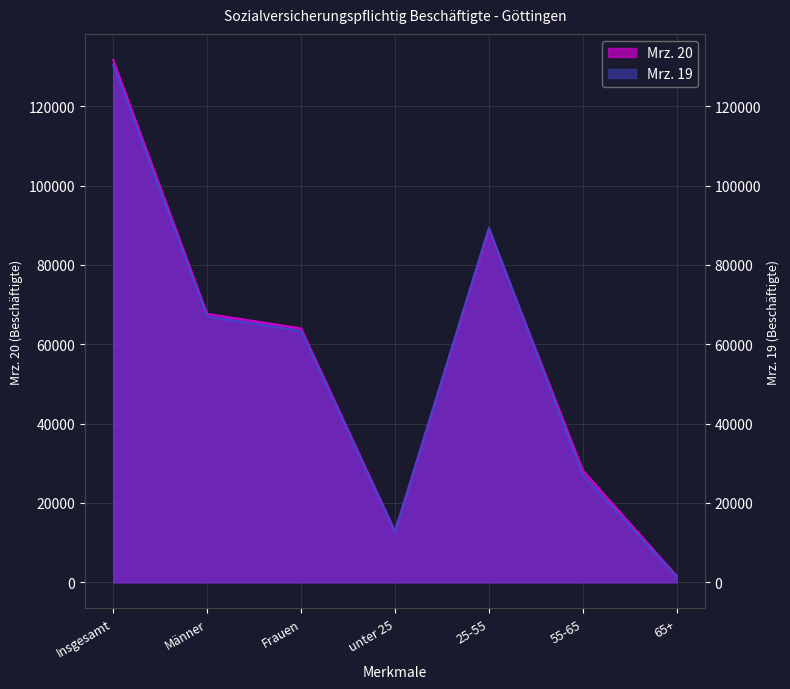

Reading left to right, what are all the values shown in this chart?

Mrz. 20: Insgesamt=131683	Männer=67667	Frauen=64016	unter 25=12890	25-55=89028	55-65=28169	65+=1596
Mrz. 19: Insgesamt=130387	Männer=67003	Frauen=63384	unter 25=12659	25-55=89365	55-65=26933	65+=1430